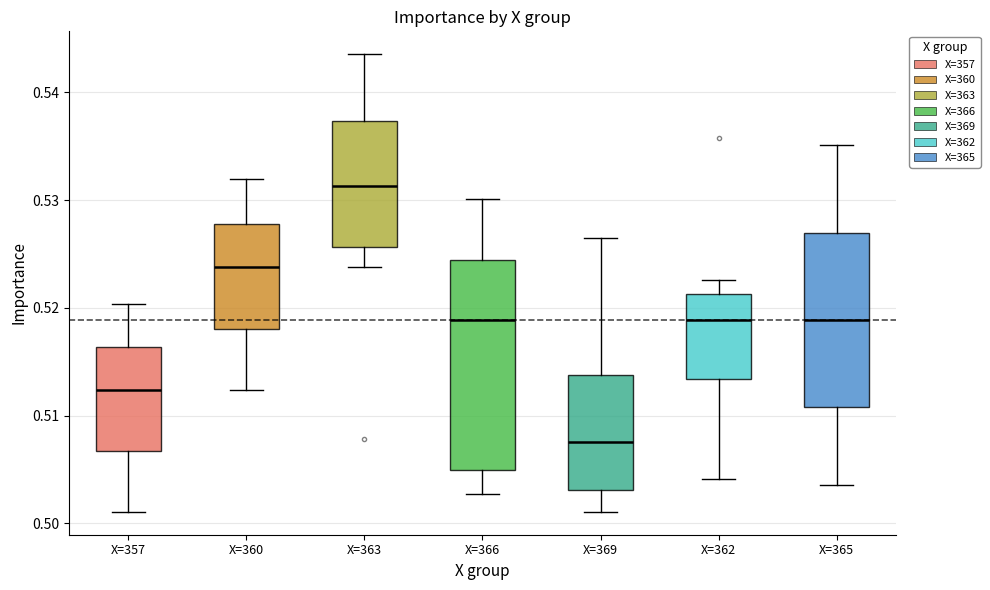

Where does the upper whisker of the box for X=365 end on the y-axis? The values are not printed on the chart, so give them approximately, as read against the axis.

0.535